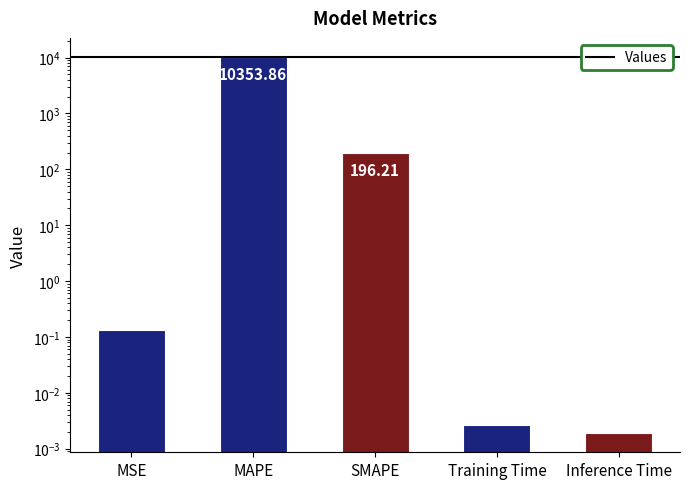

What position from the left is Training Time?

4